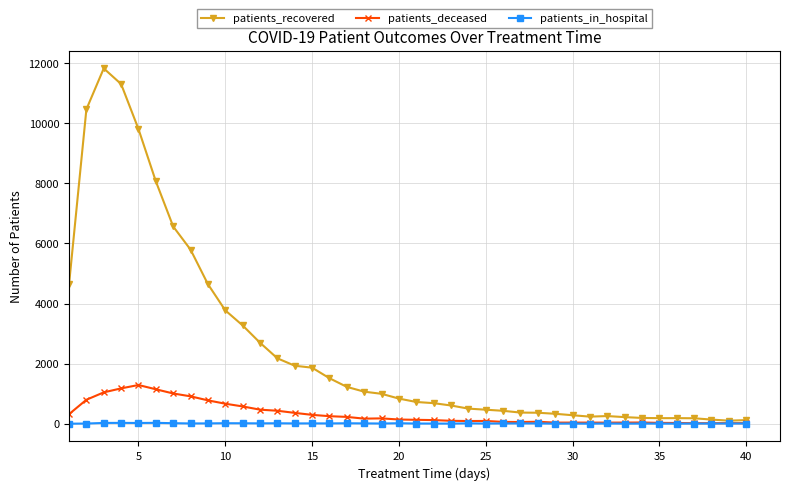

List the series in order of their peak value, lowest first.

patients_in_hospital, patients_deceased, patients_recovered